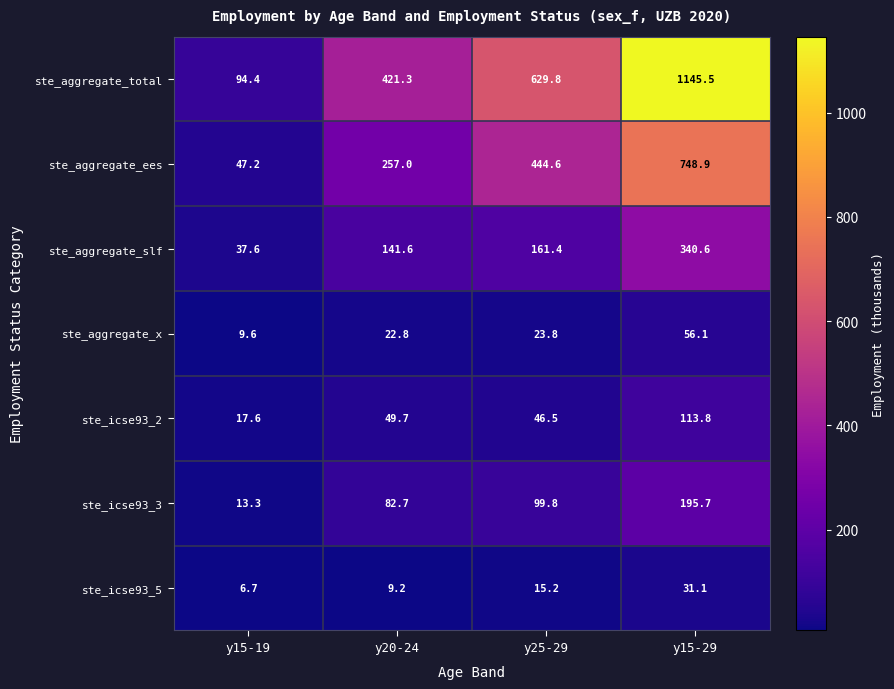

What is the sum of the ste_aggregate_ees values at y25-29 and y20-24?

701.6